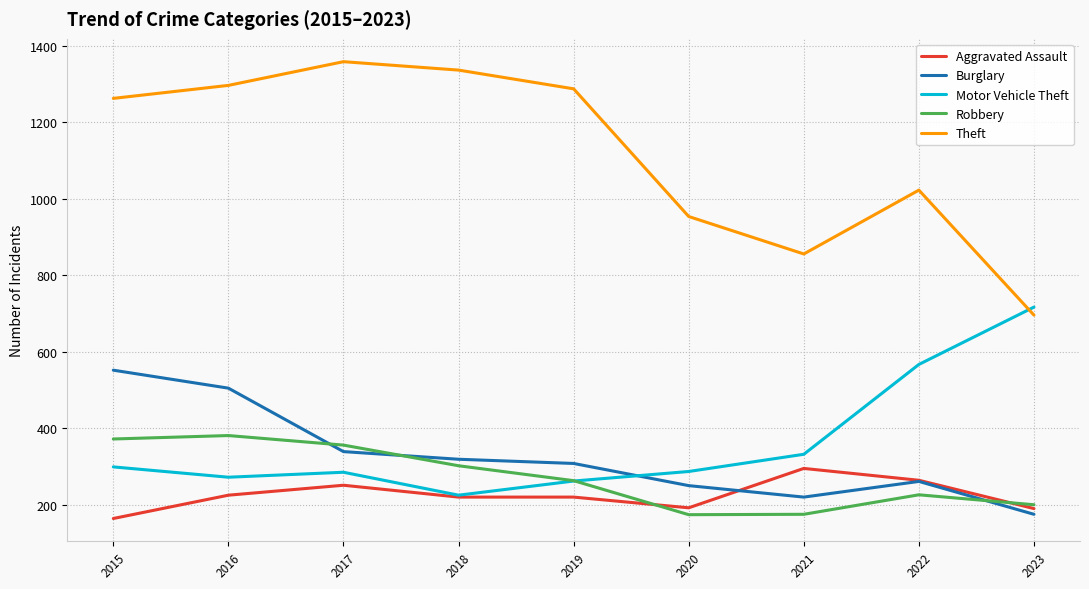

True or false: Burglary and Robbery intersect in this chart.

True